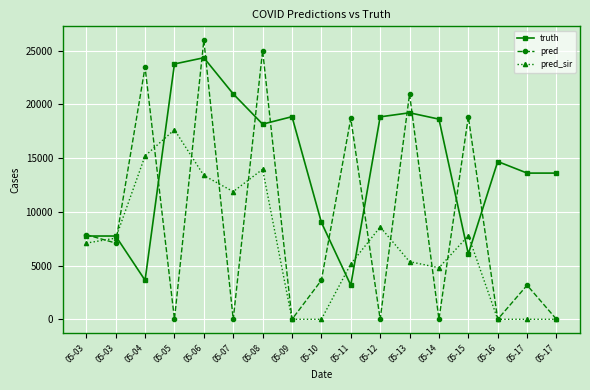

Where do truth and pred_sir first cross each other?

05-03 and 05-04